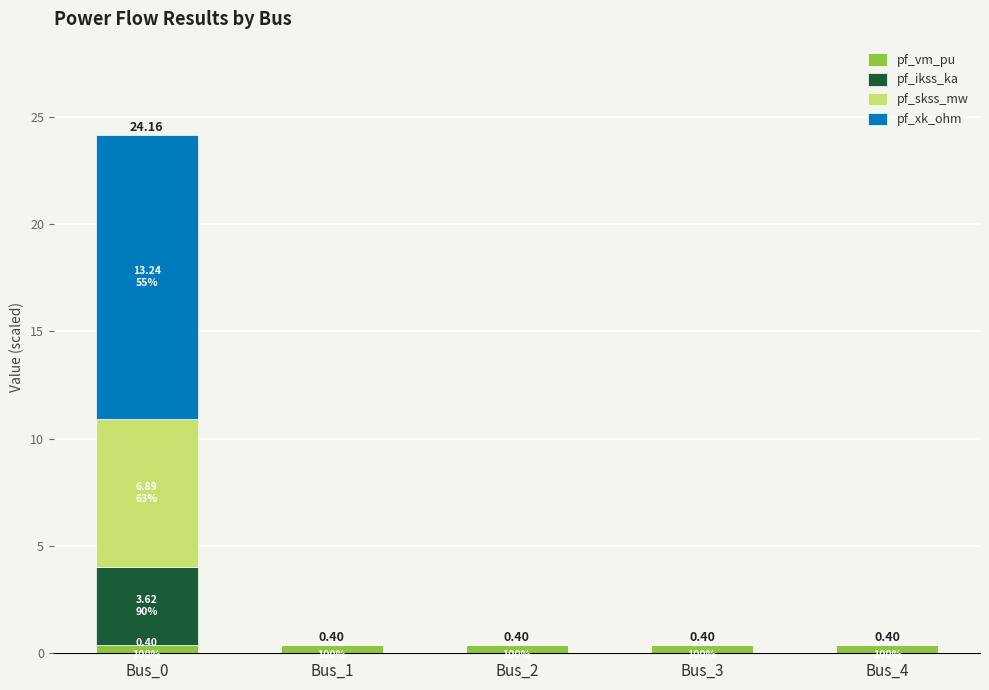

At which category is the sum across all series the highest?

Bus_0